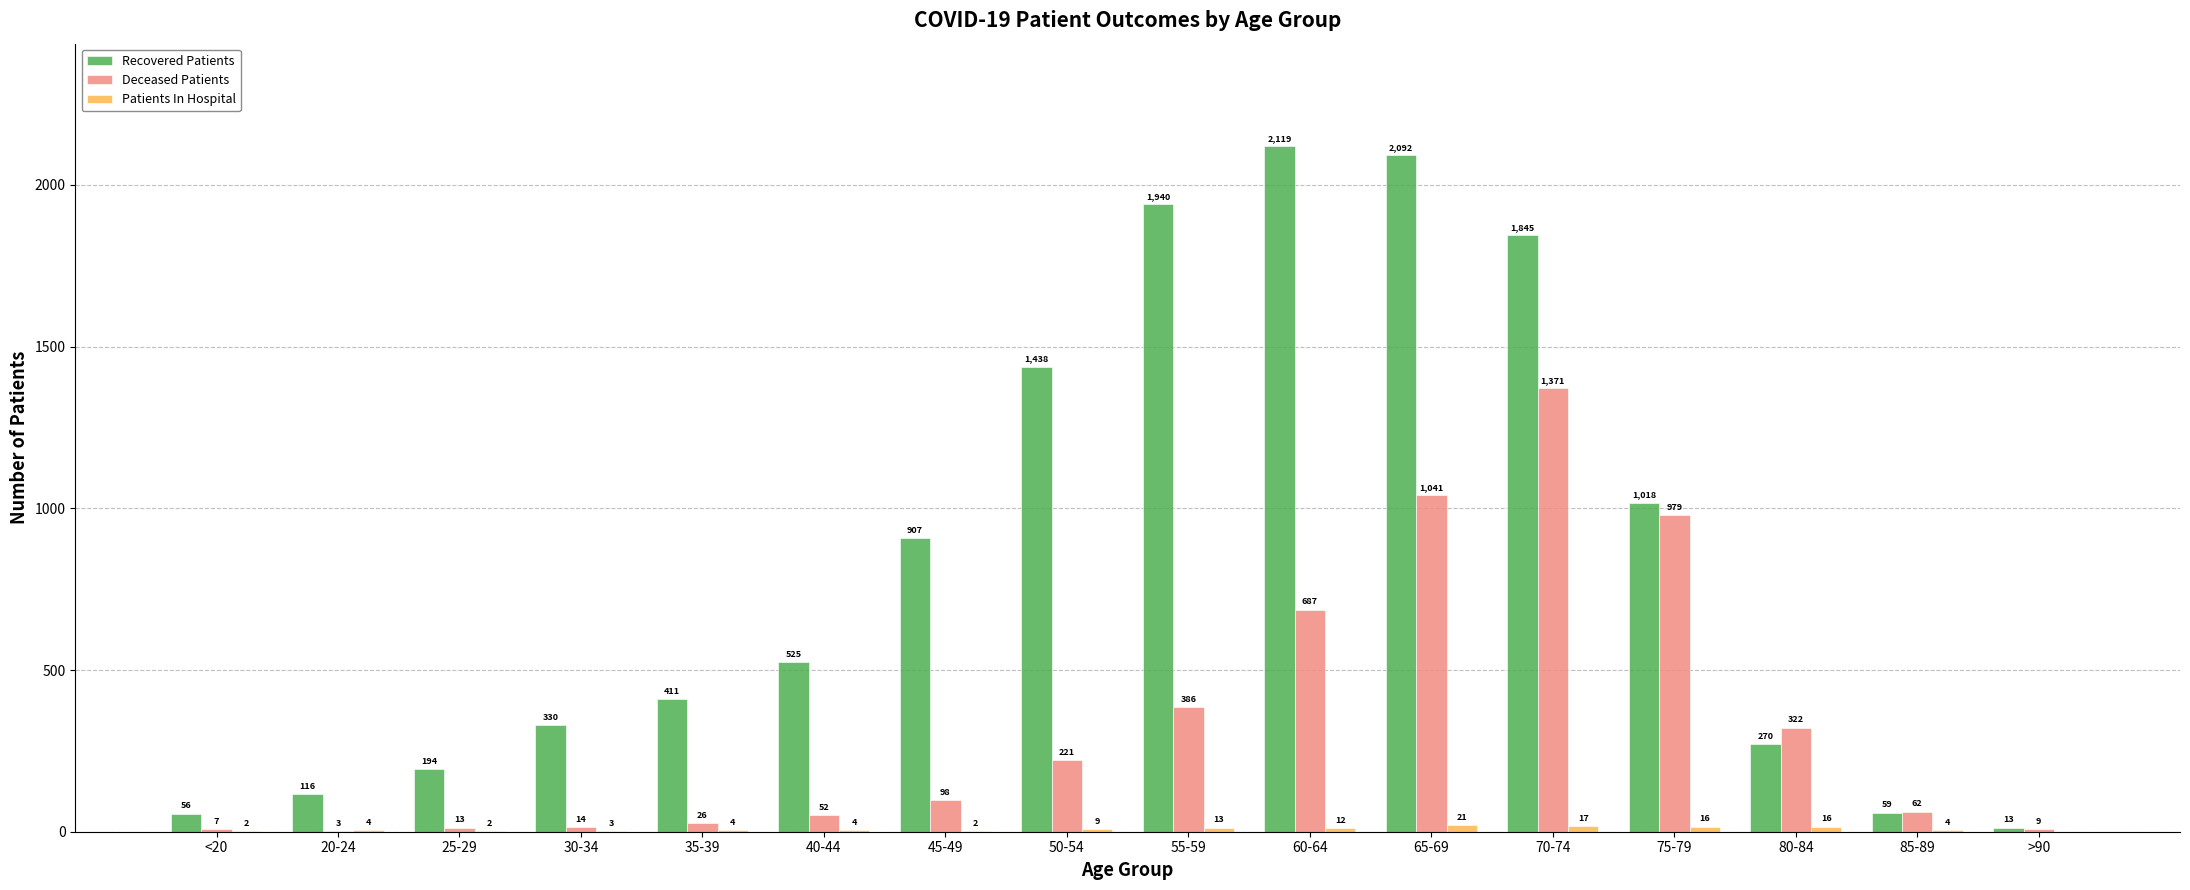

What is the total value across all series at <20?

65